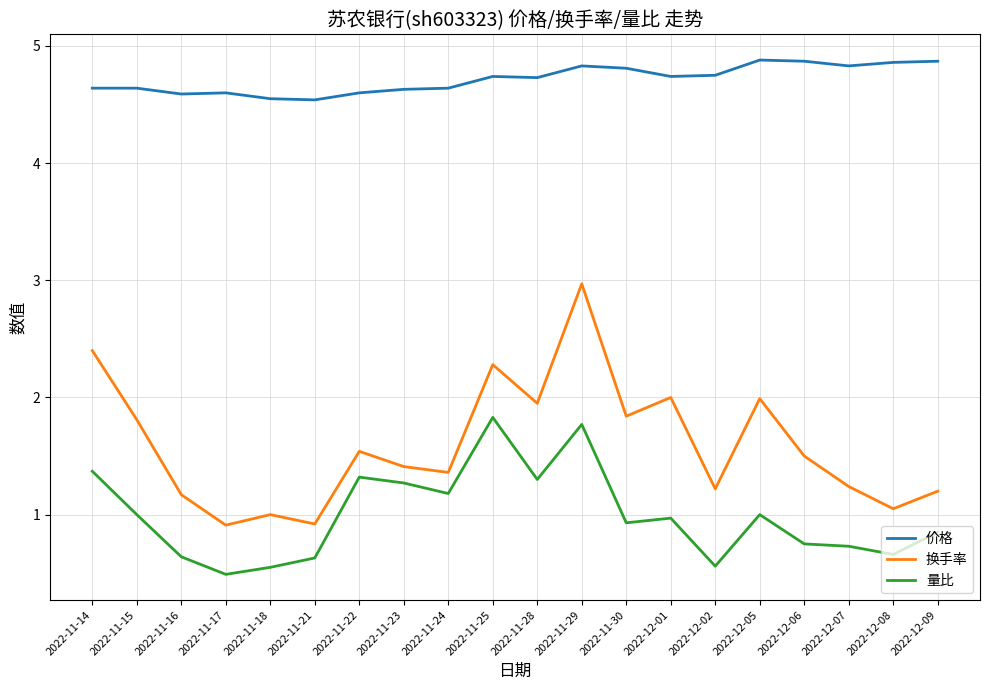

Does the chart have visible grid lines?

Yes